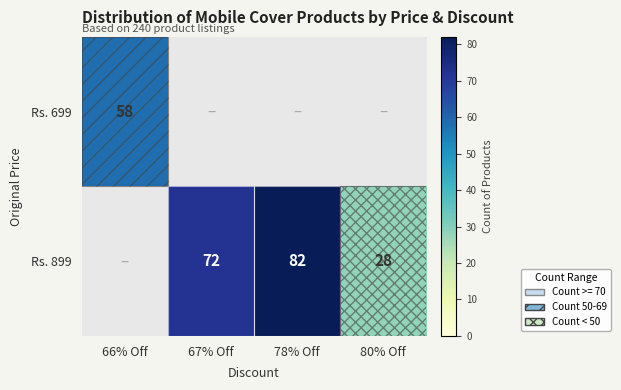

Is it true that Rs. 899 equals 82 at 78% Off?

True